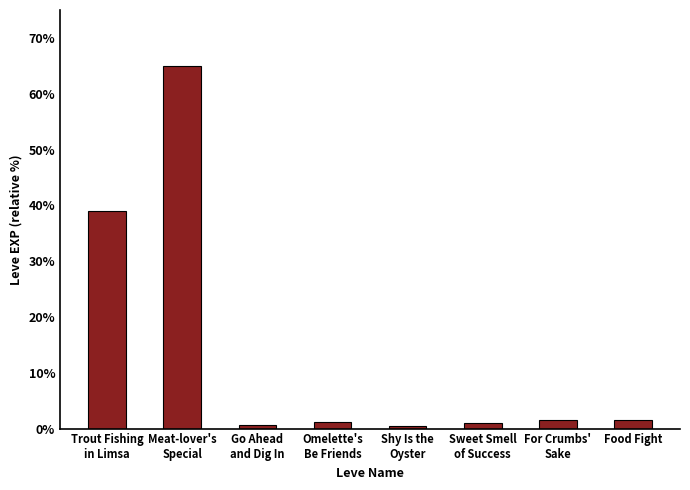

What is the greatest value displayed?

65.0